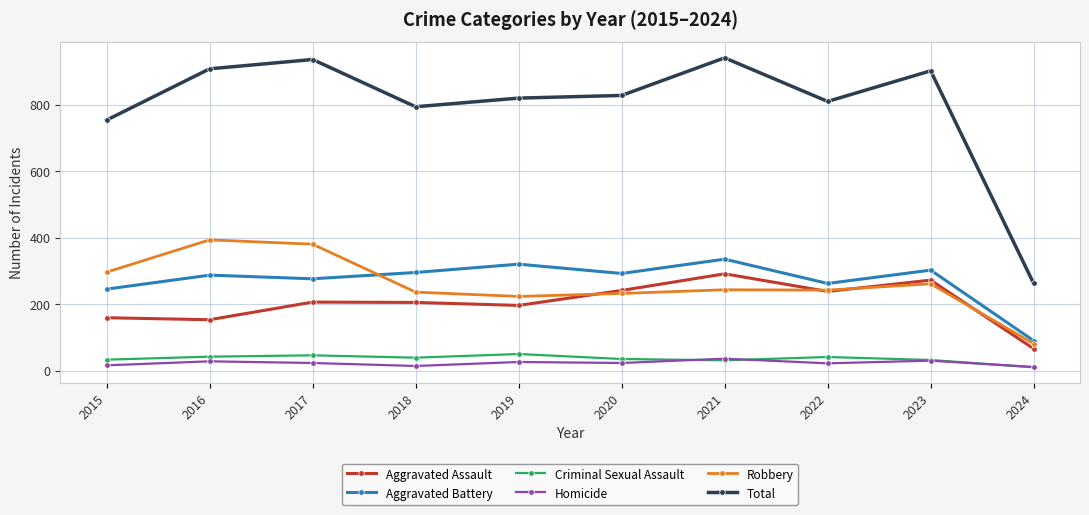

True or false: Homicide and Aggravated Assault intersect in this chart.

False